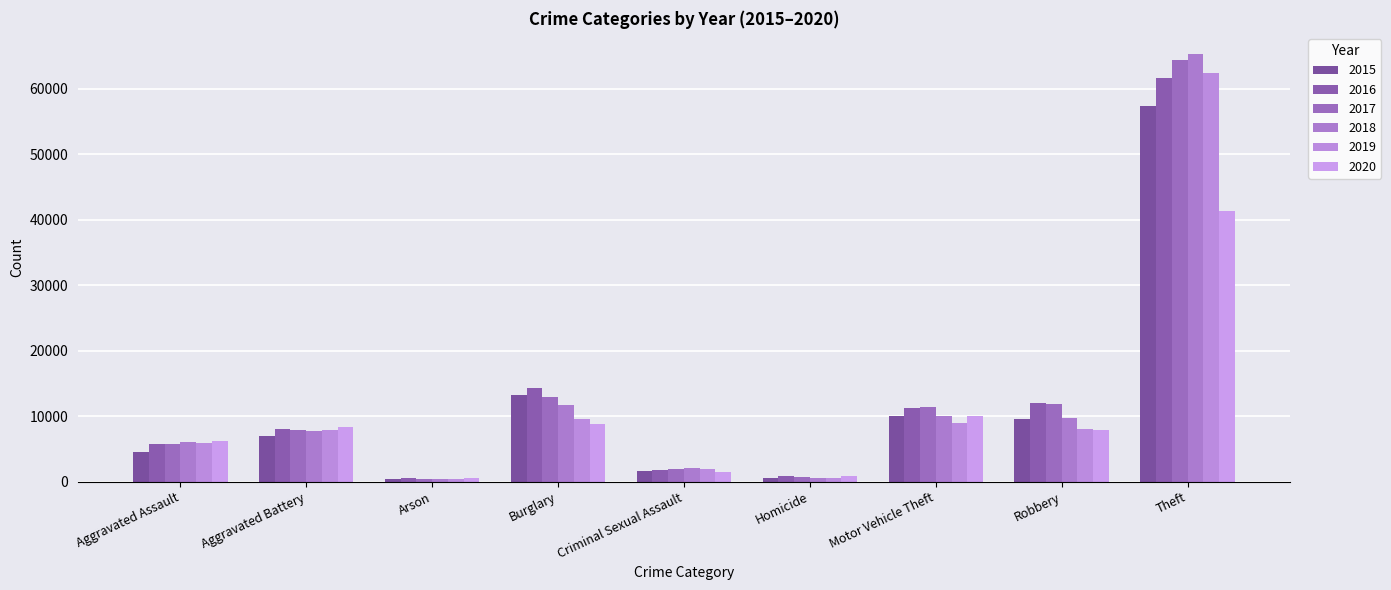

What is the value of the 2020 bar at the 3rd from the left?

588